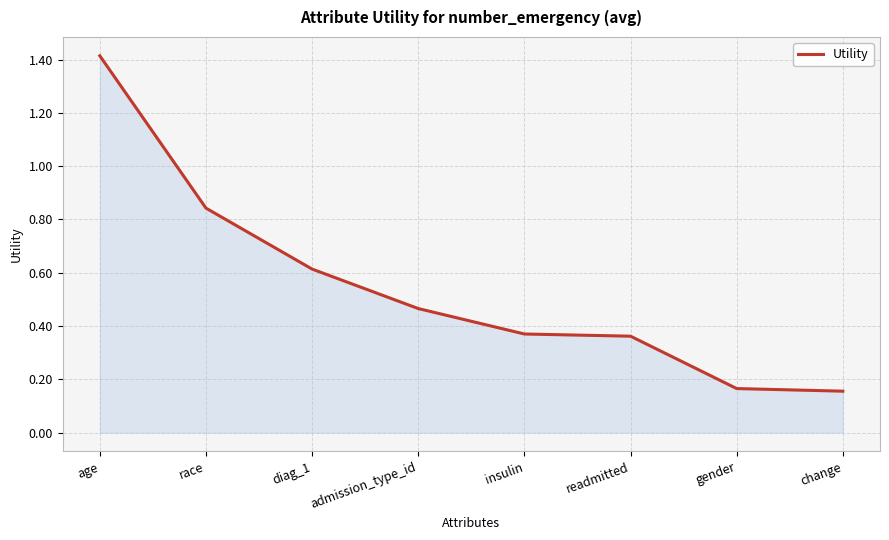

At which category does the chart reach its peak across all series?

age